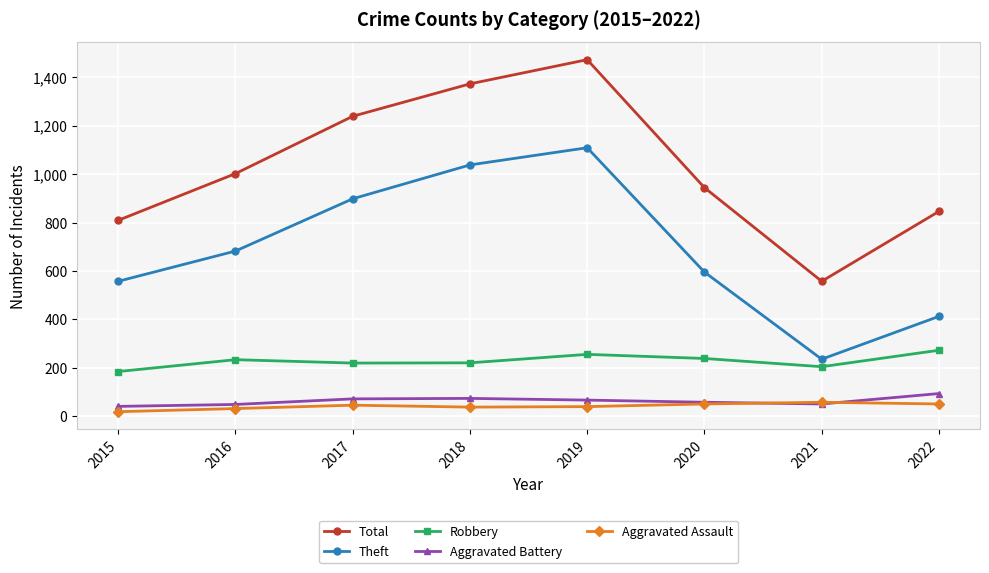

True or false: Theft and Aggravated Battery cross at least once.

False